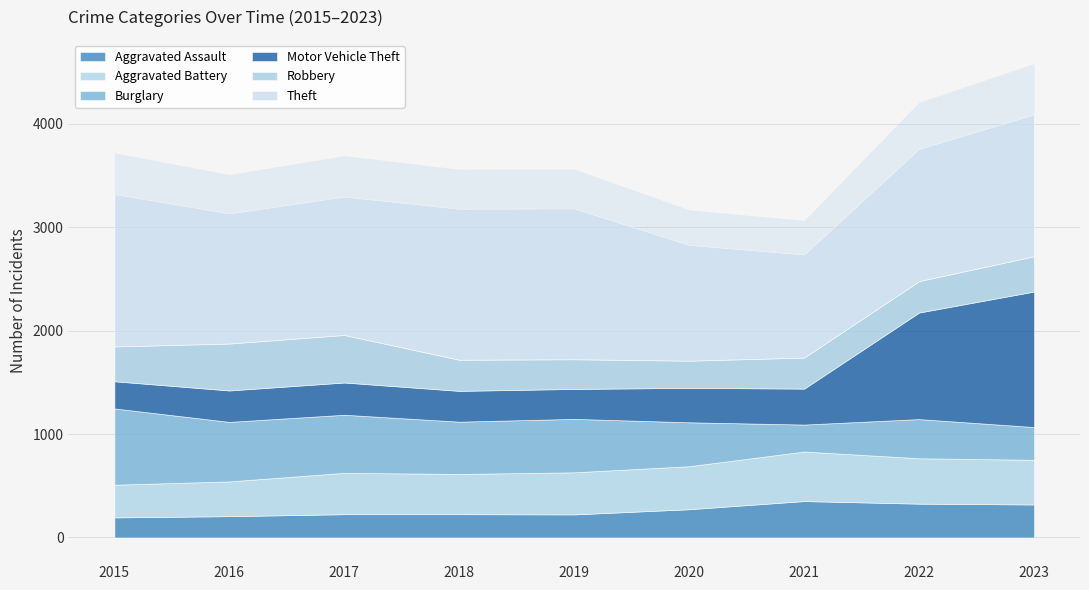

The value of Aggravated Assault at 2020 is 361. True or false?

False